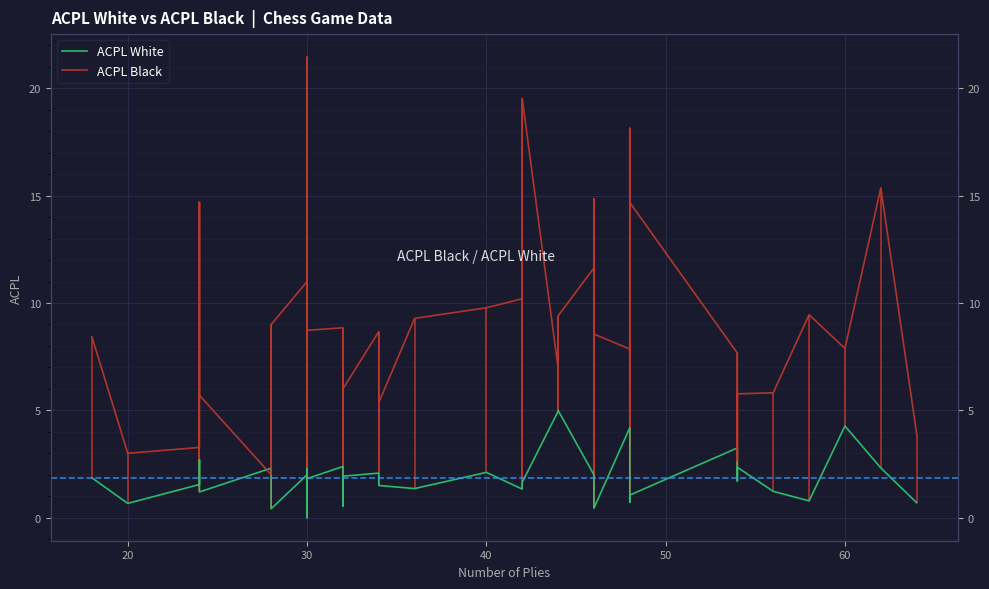

Which has a higher value, 30 or 60?

60